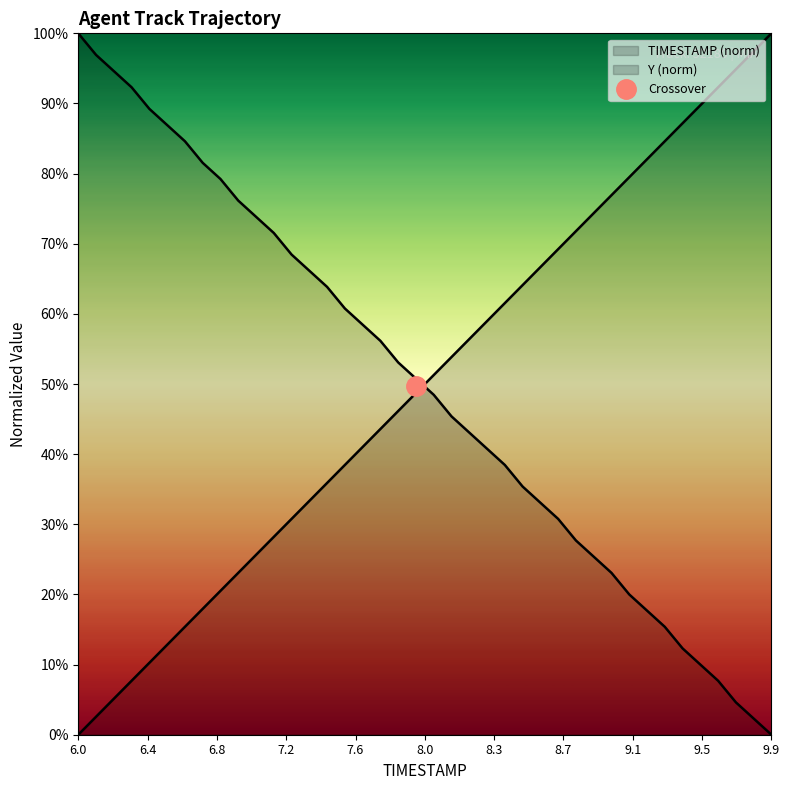

What is the total value across all series at 8.6?

99.7